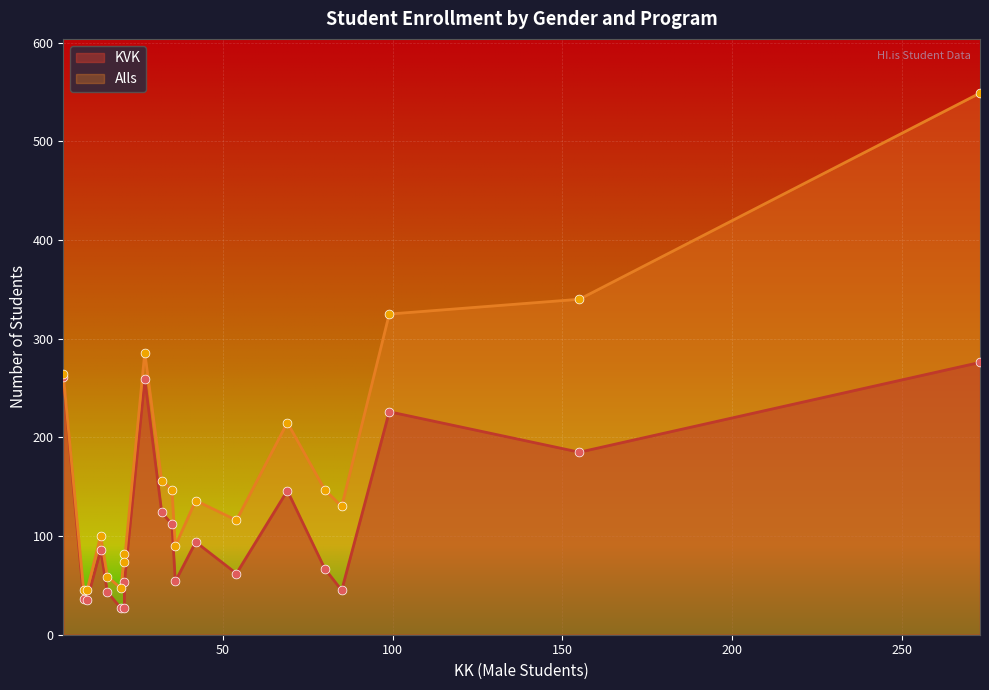

Which series reaches the minimum Y coordinate?

KVK